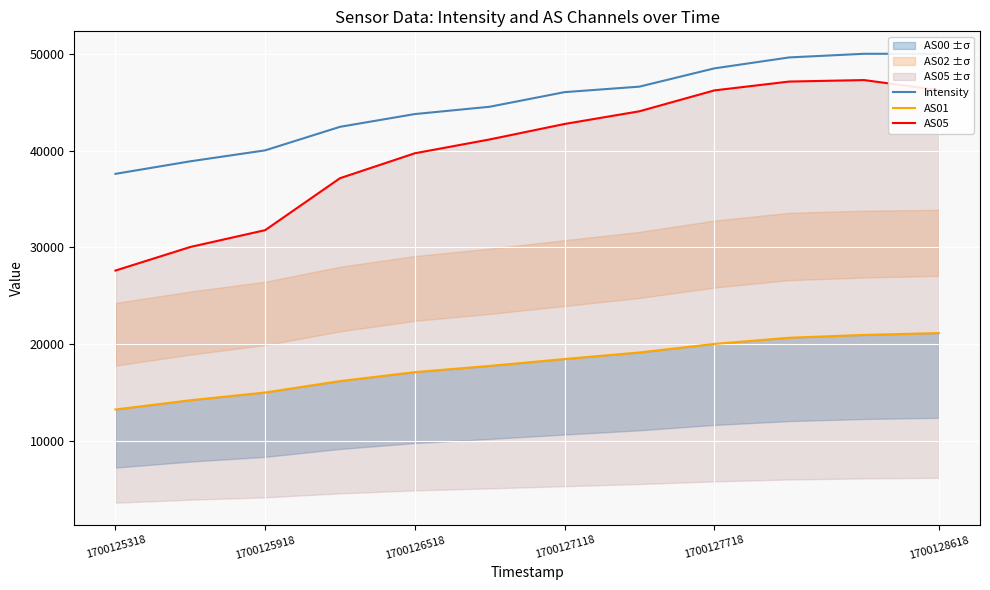

Count the number of data series in this chart.

3